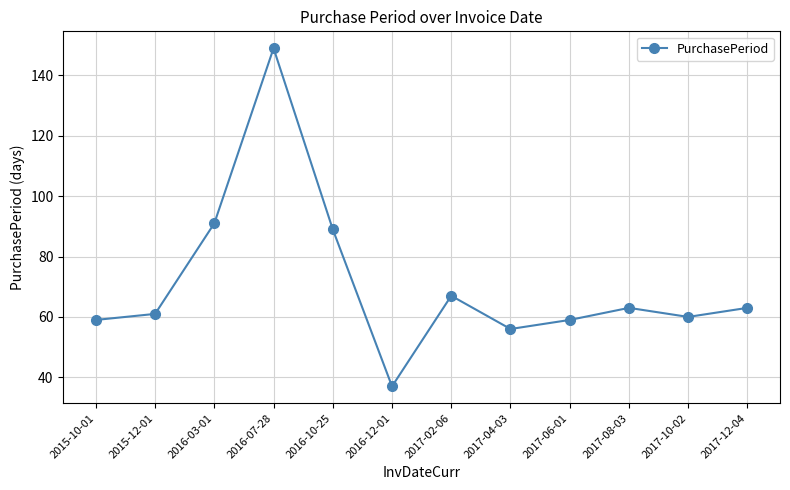

At which label does the data first exceed 63?

2016-03-01